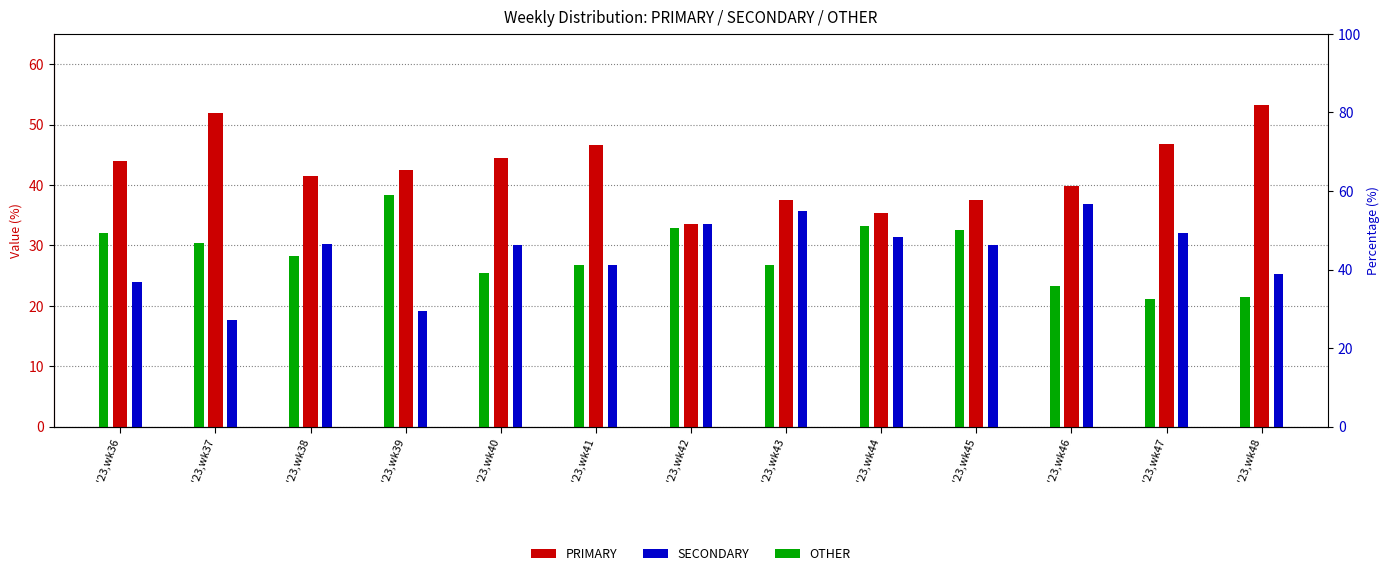

How many values in the OTHER series are below 28?

6